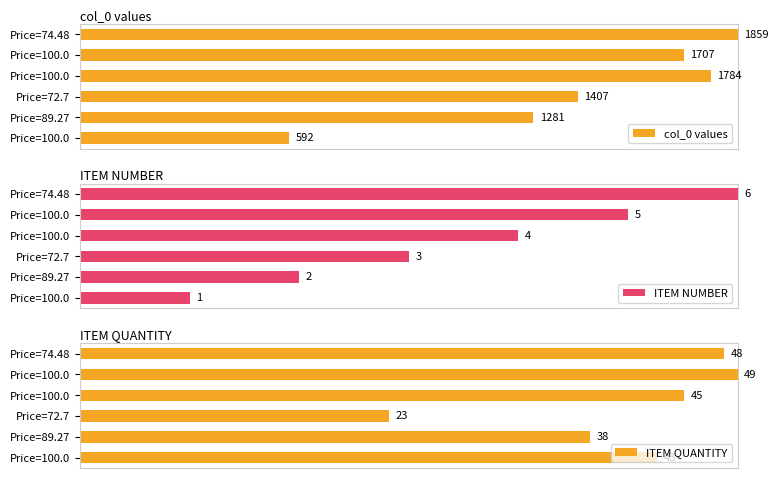

How many groups of bars are there?

6